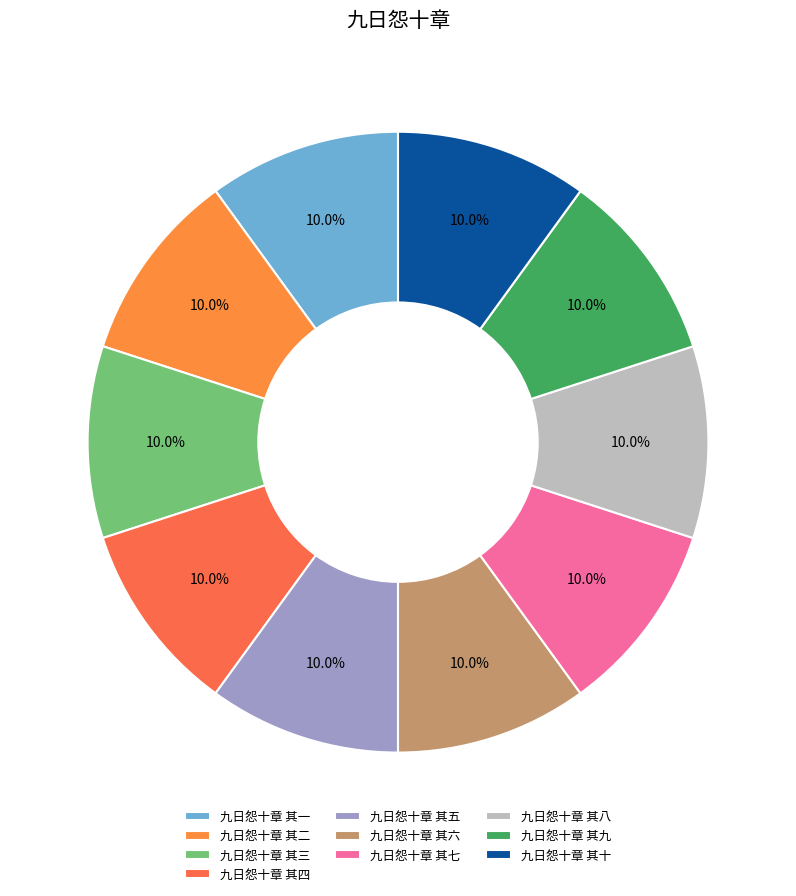

What portion of the pie excludes 九日怨十章 其八?

90.0%